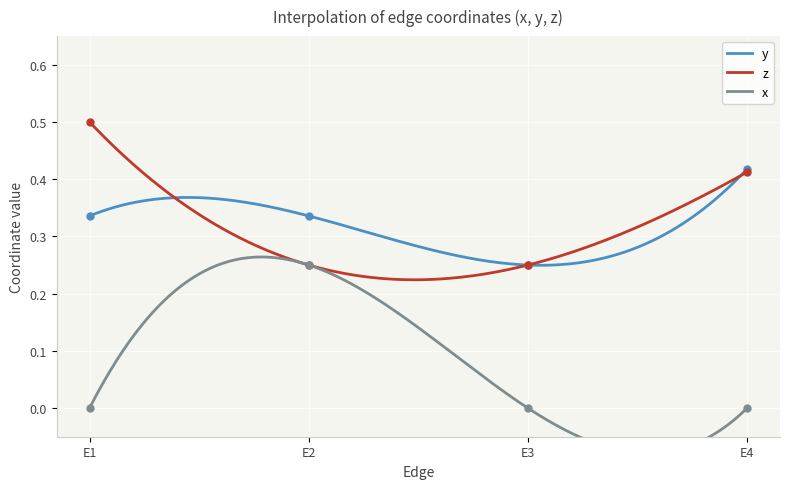

True or false: z and x cross at least once.

False